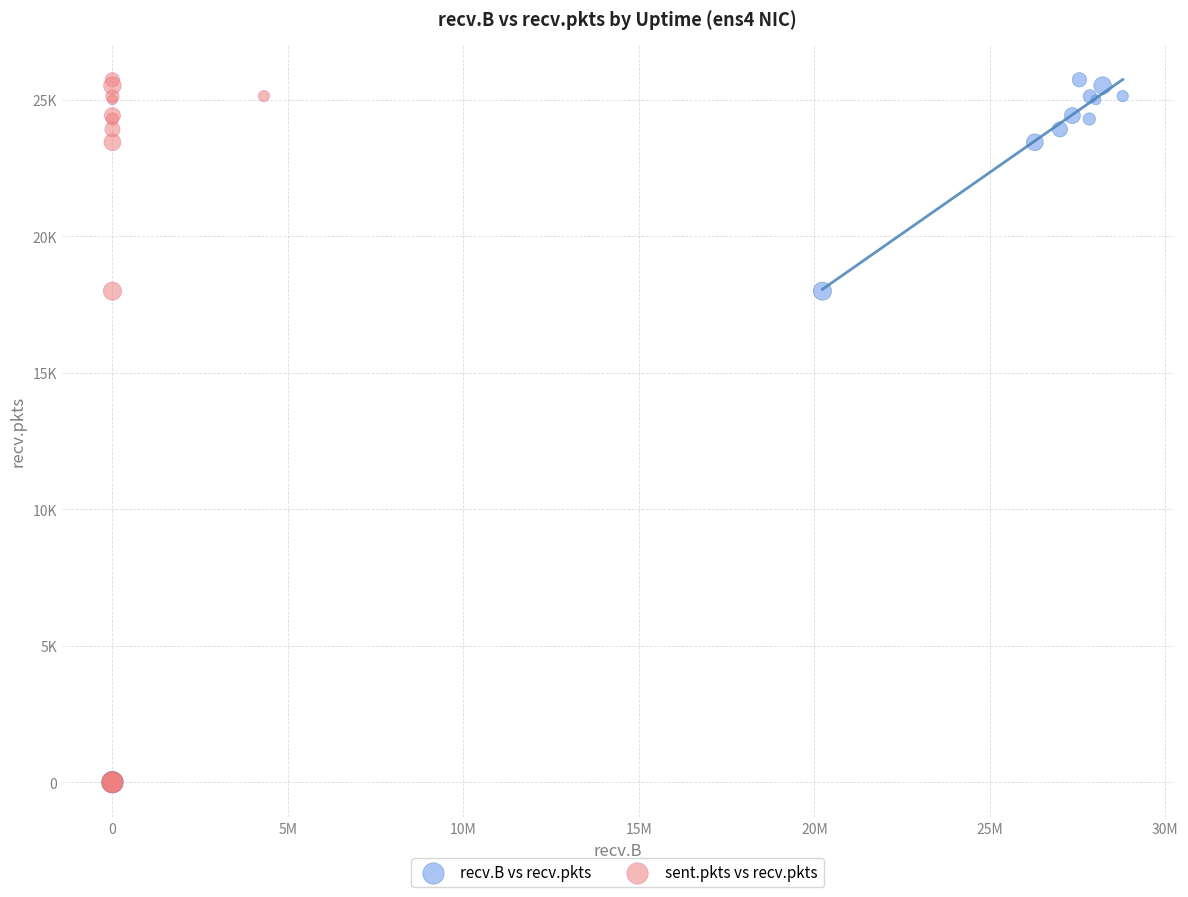

What are all the series names shown in the legend?

recv.B vs recv.pkts, sent.pkts vs recv.pkts